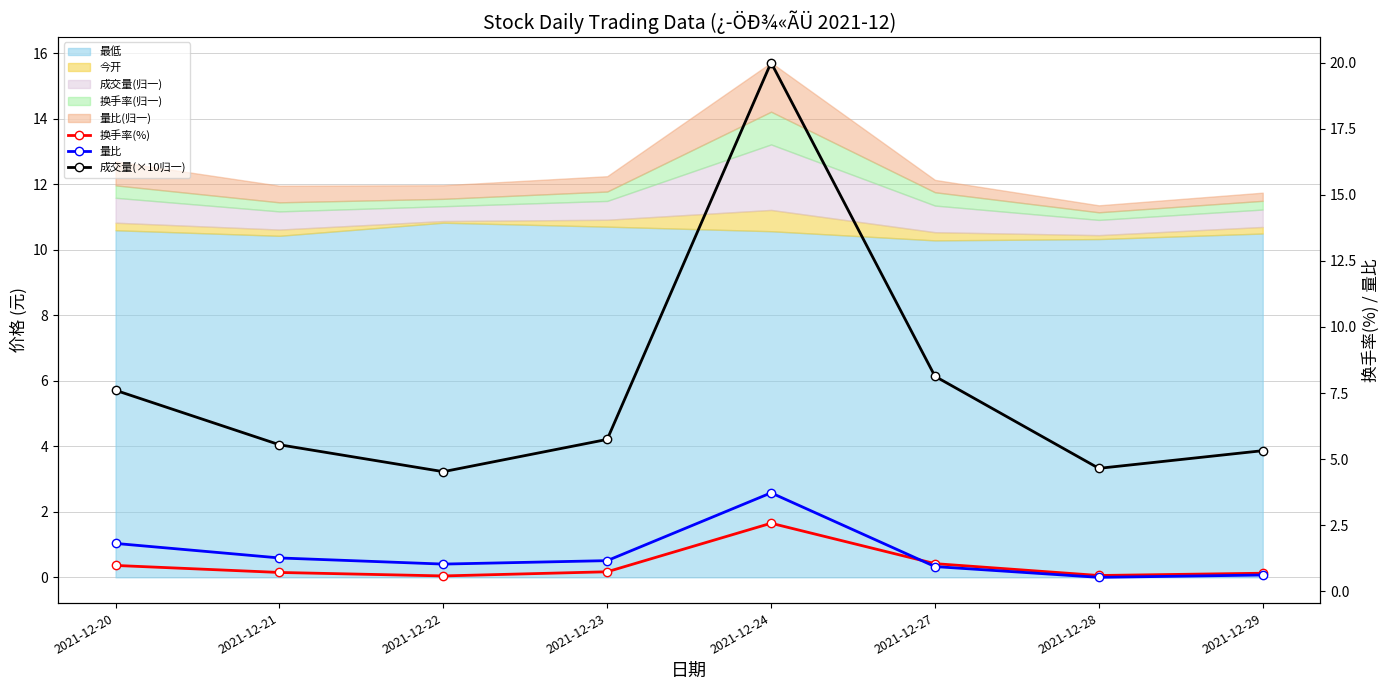

True or false: 成交量(×10归一) and 换手率(%) cross at least once.

False